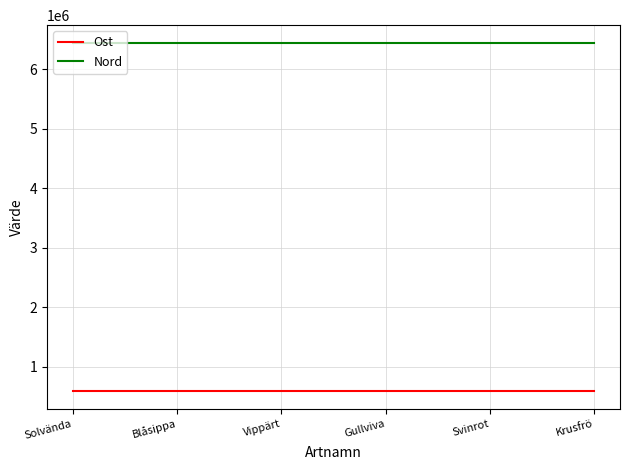

What is the difference between the highest and lowest values at Krusfrö?

5855250